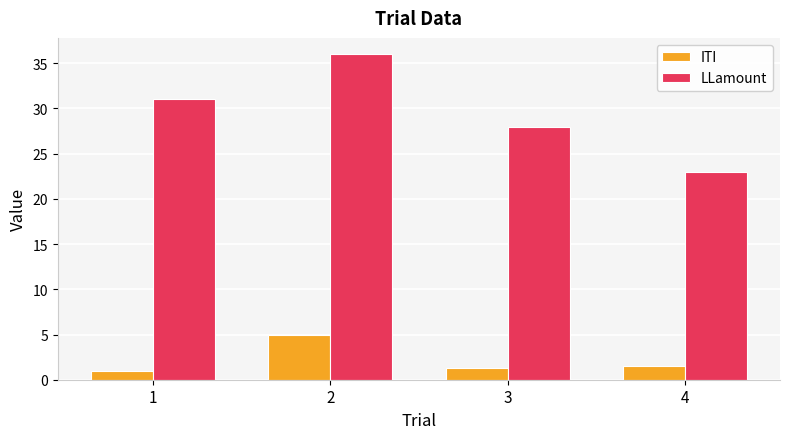

Rank the series at 2 from lowest to highest value.

ITI, LLamount